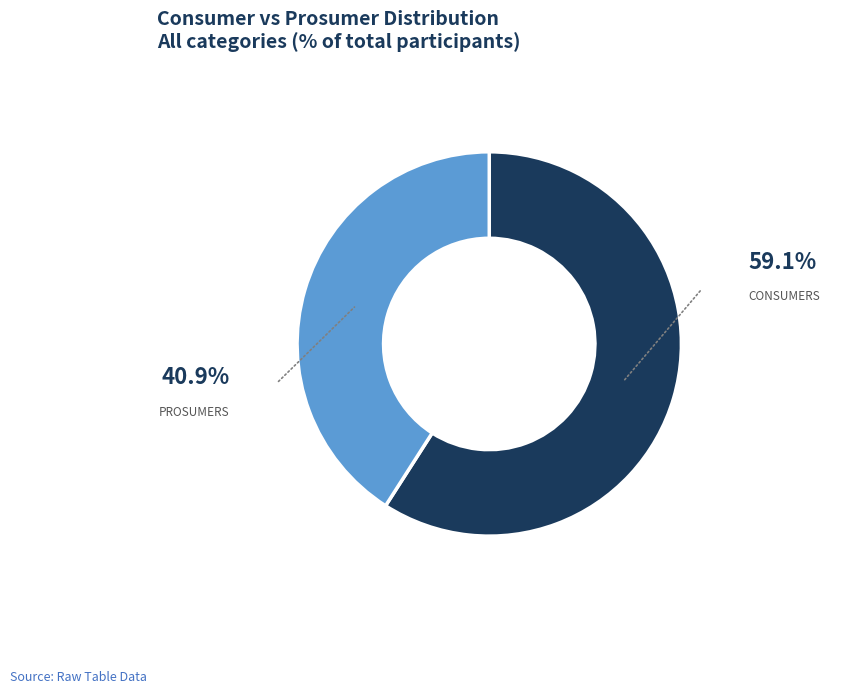

Does any single category account for the majority?

Yes